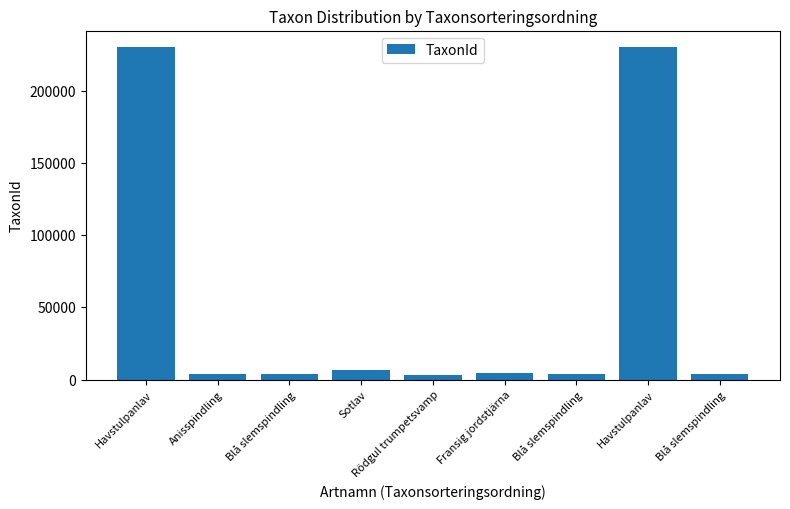

Does the chart contain stacked bars?

No